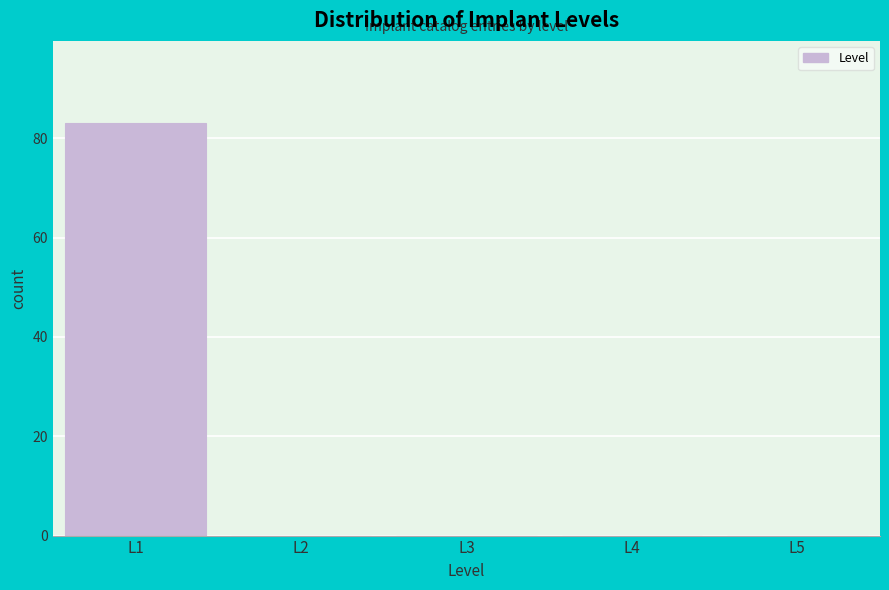

Reading left to right, list every bar in this chart as the range it spans on the x-axis followed by its height. The values are not printed on the chart, so give them approximately, as read against the axis.

0.5 to 1.5: 84
1.5 to 2.5: 0
2.5 to 3.5: 0
3.5 to 4.5: 0
4.5 to 5.5: 0